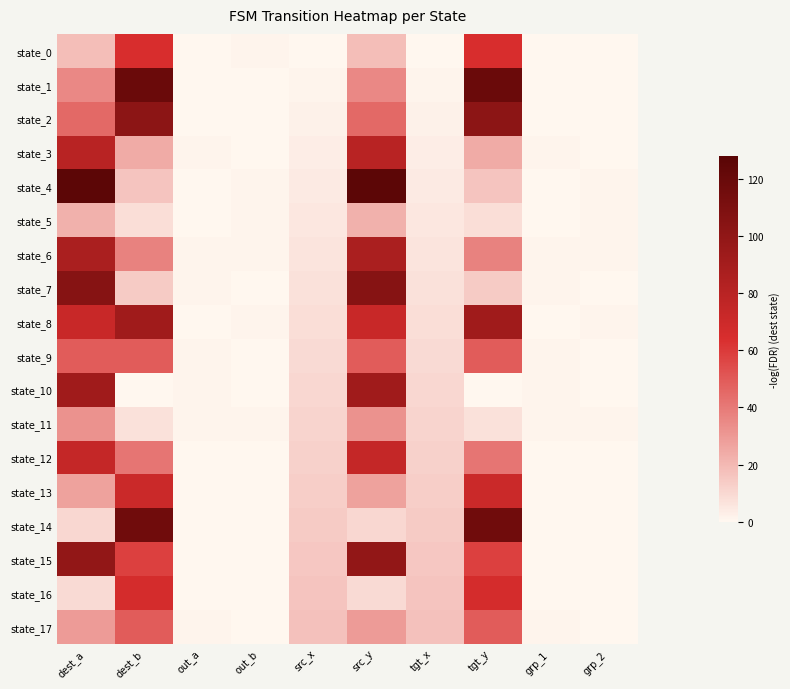

Between tgt_y and out_b, which is larger?

tgt_y